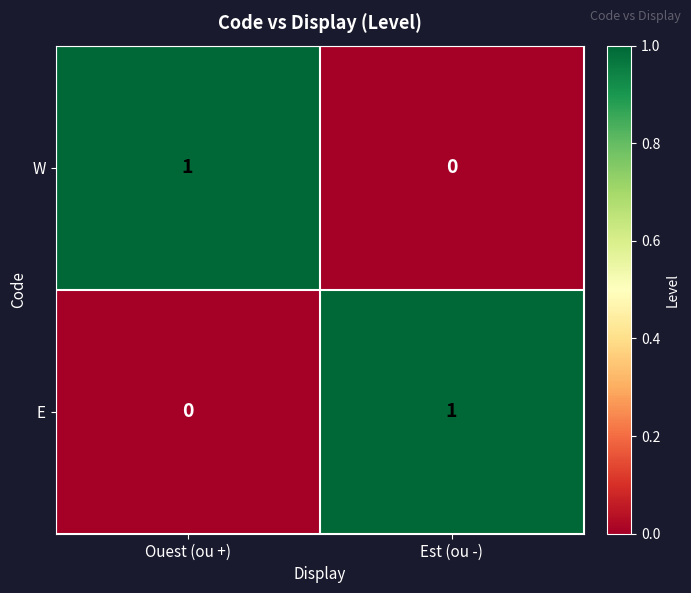

The value of E at Est (ou -) is 0. True or false?

False